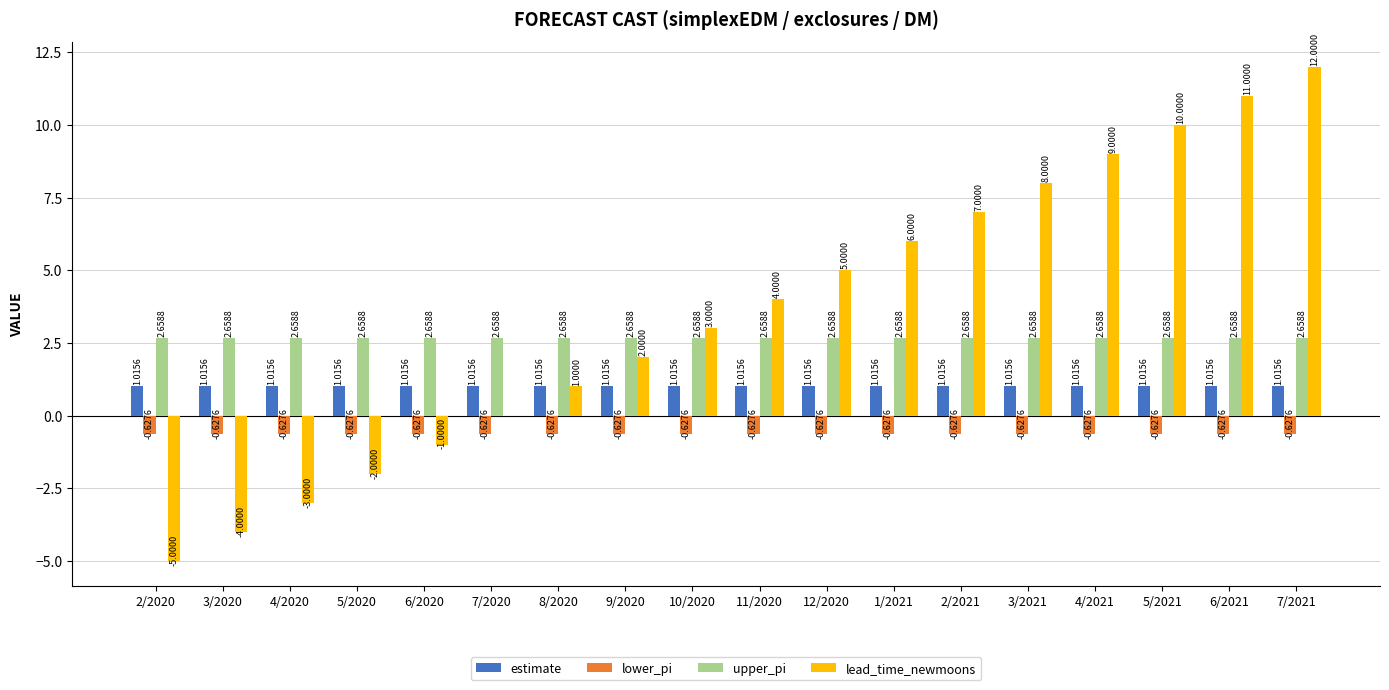

At which category is the sum across all series the highest?

7/2021